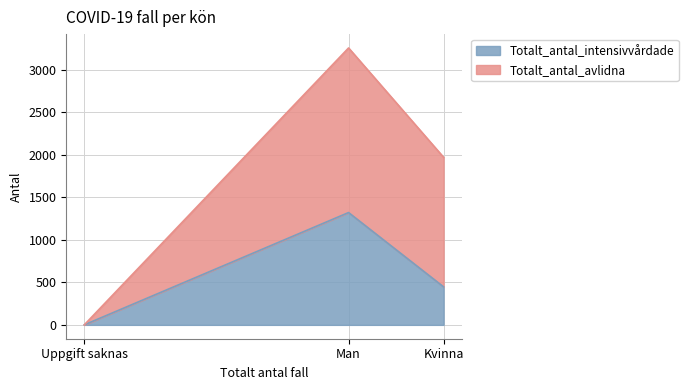

Reading right to left, transcribe the values for Totalt_antal_intensivvårdade.

Kvinna=447	Man=1321	Uppgift saknas=0